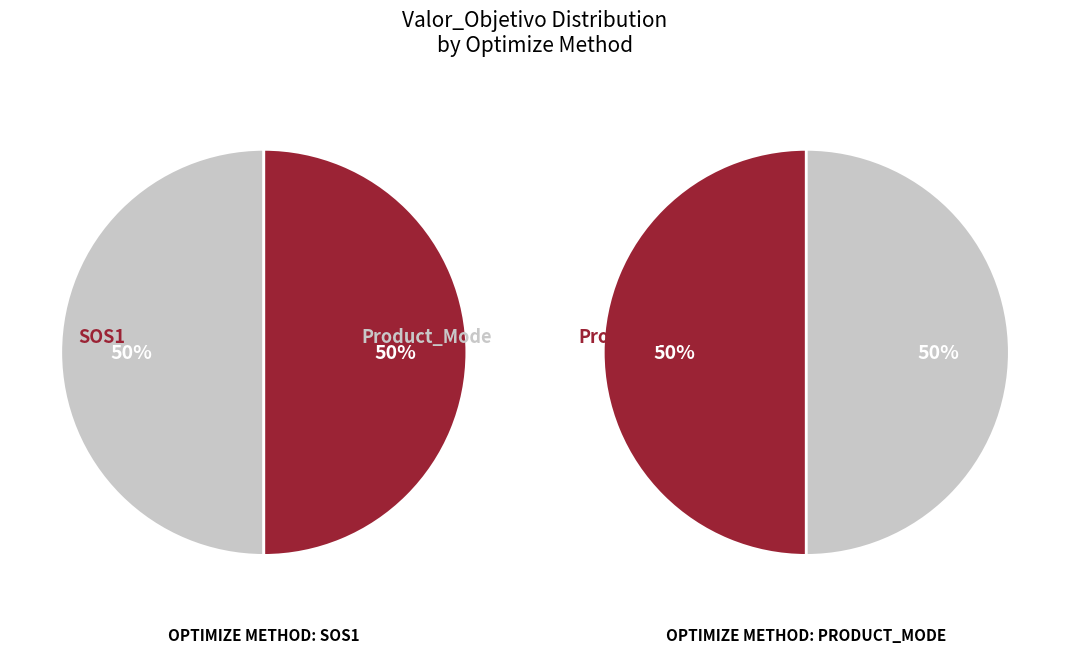

Which category has the smallest portion of the pie?

SOS1